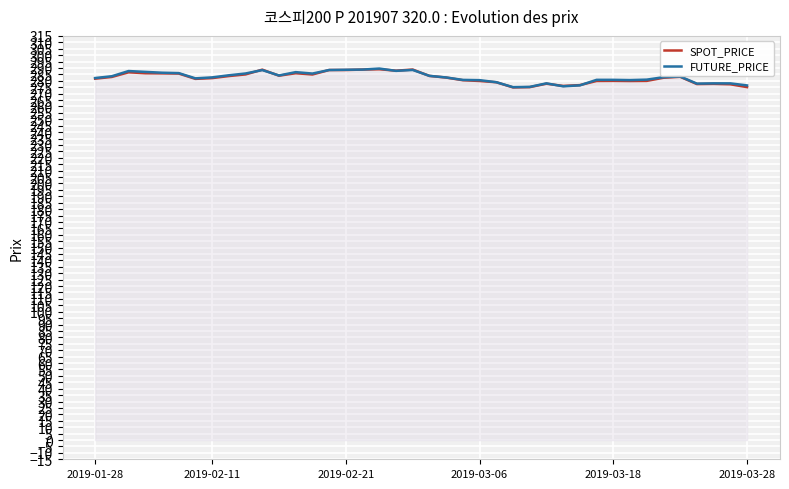

What is the difference between the maximum and second lowest values in the SPOT_PRICE series?

13.9